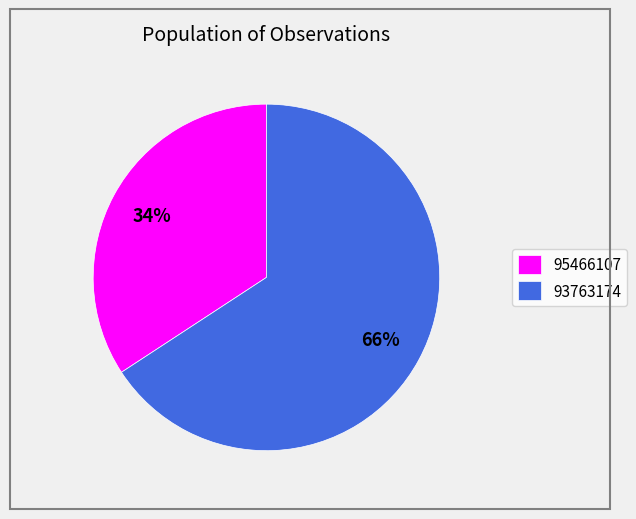

To the nearest percent, what percentage of the pie is 95466107?

34%